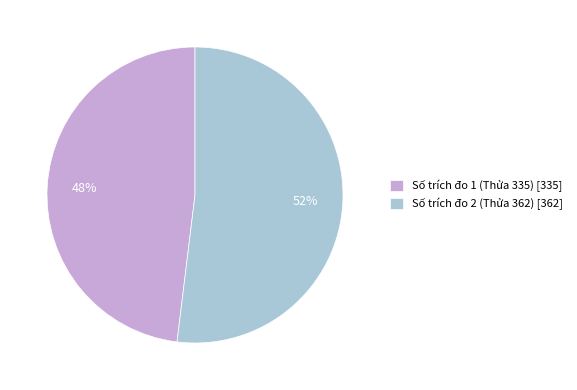

Which category has the biggest portion of the pie?

Số trích đo 2 (Thửa 362)